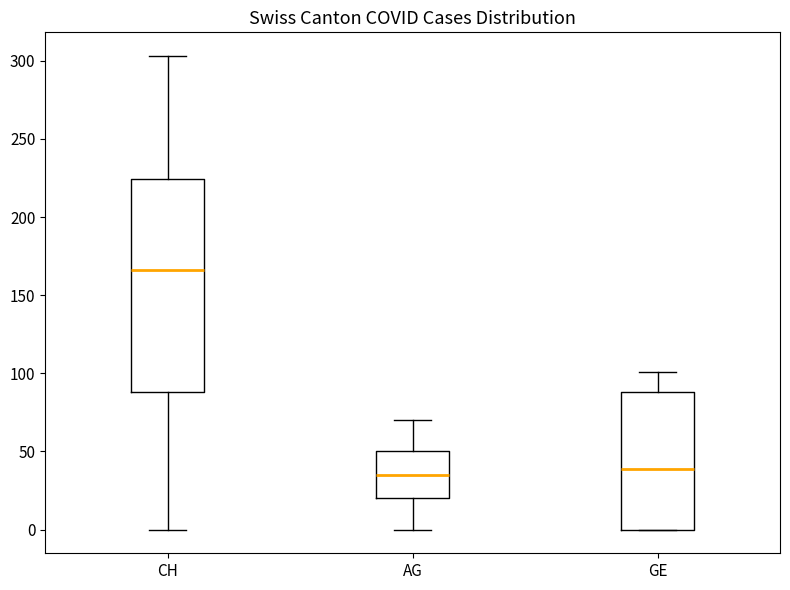

Comparing the boxes themselves (not the whiskers), which one is the tallest?

CH